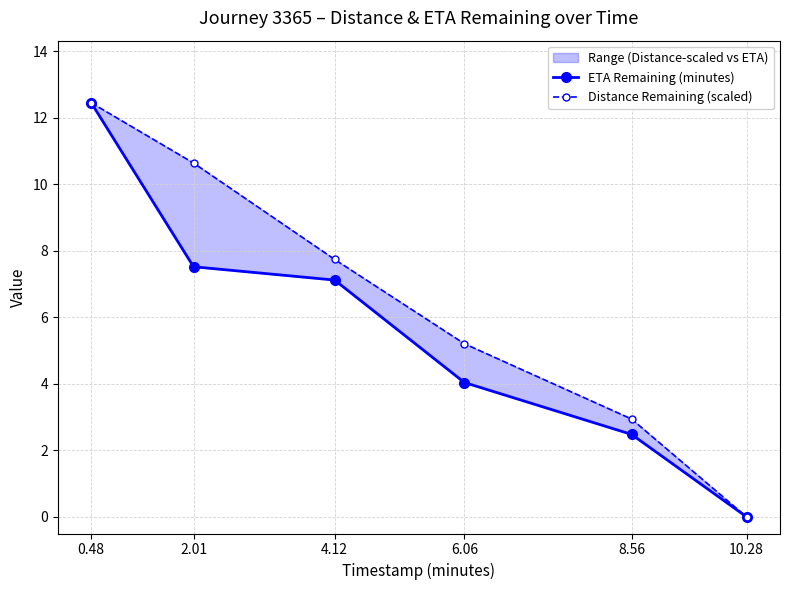

What is the sum of all ETA Remaining (minutes) values?

33.6